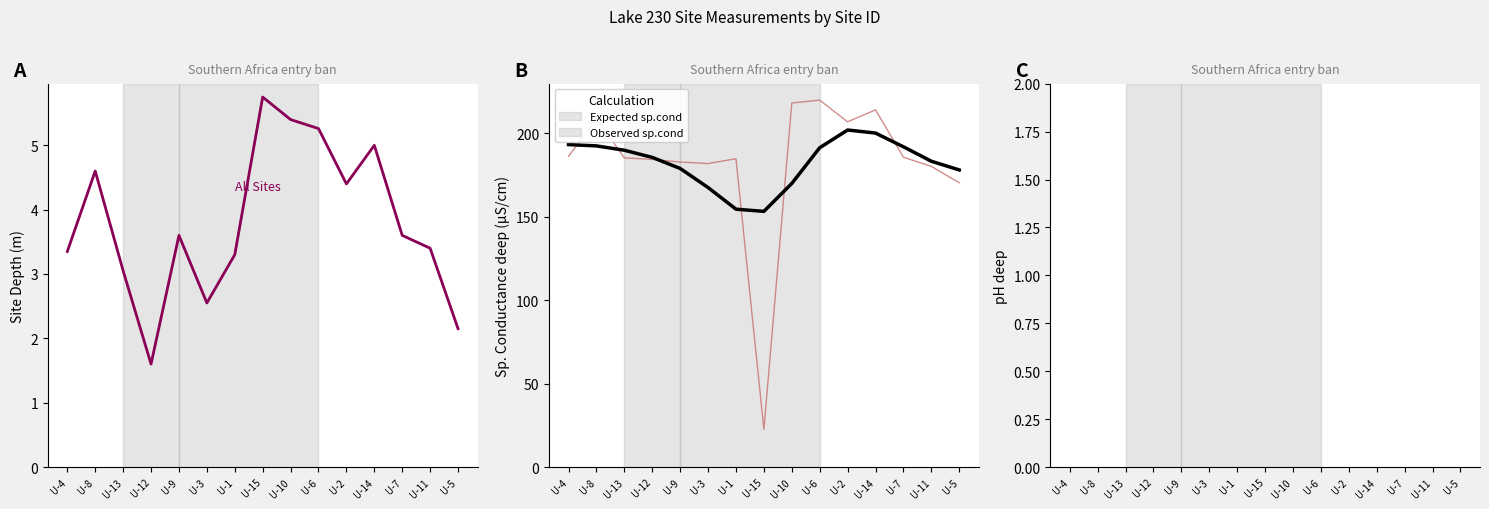

How many lines are shown in the chart?

4